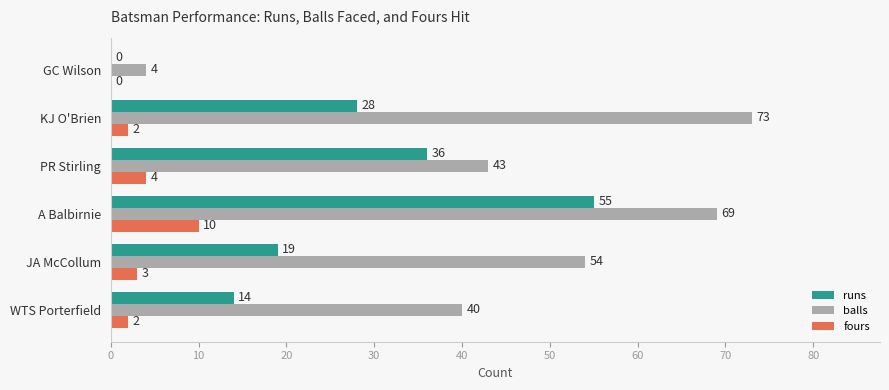

The runs series shows 19 at JA McCollum. True or false?

True